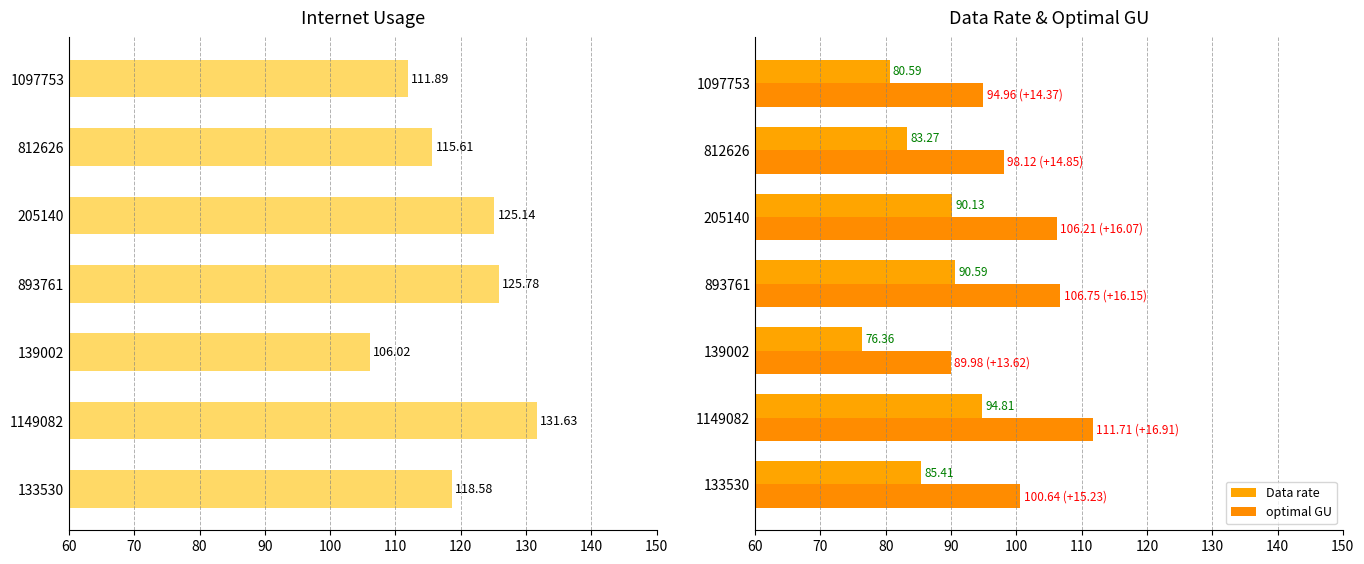

Is it true that Data rate equals 49.3 at 1097753?

False